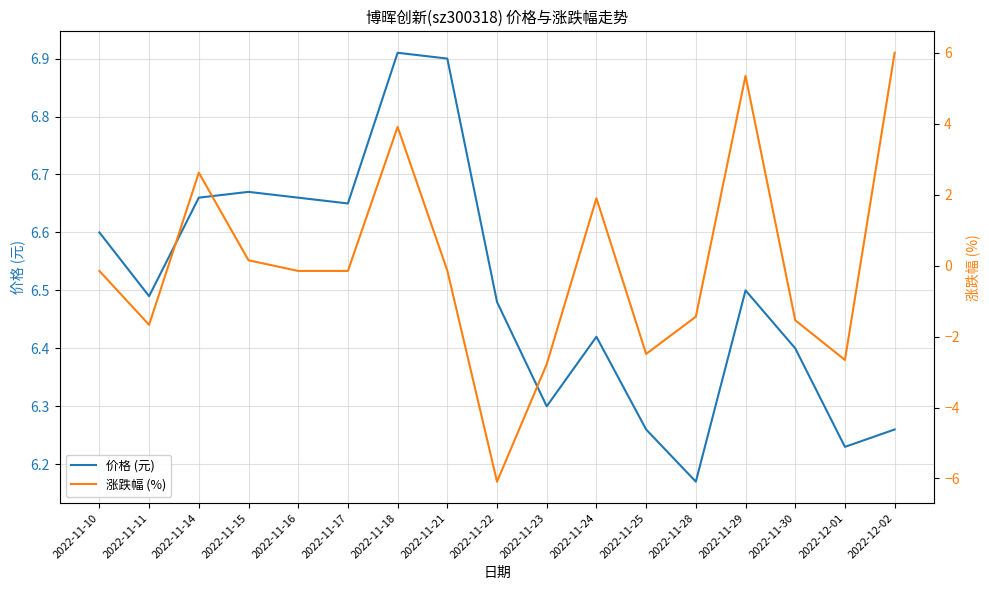

Read the 价格 (元) value at 2022-12-01.

6.2